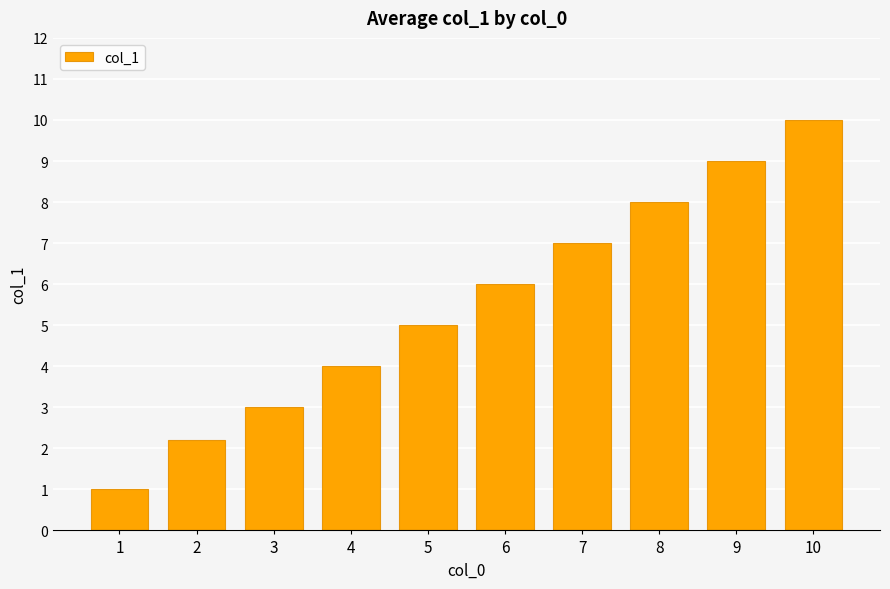

What is the difference between the maximum and minimum values?

9.0